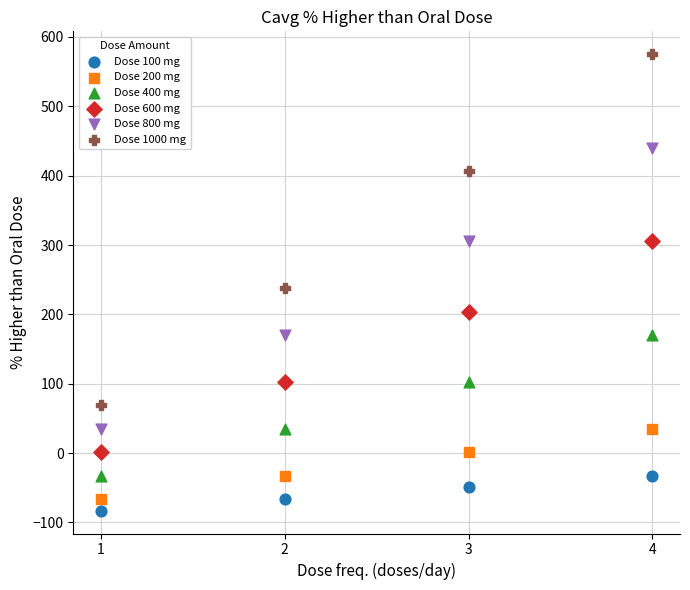

Across all data points, what is the range of X values (max minus min)?

3.0